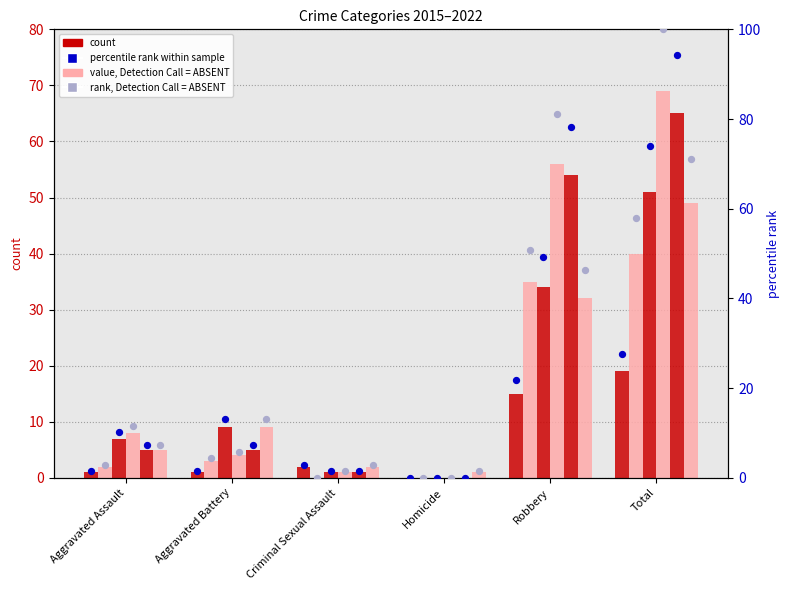

At which category is the sum across all series the highest?

Total